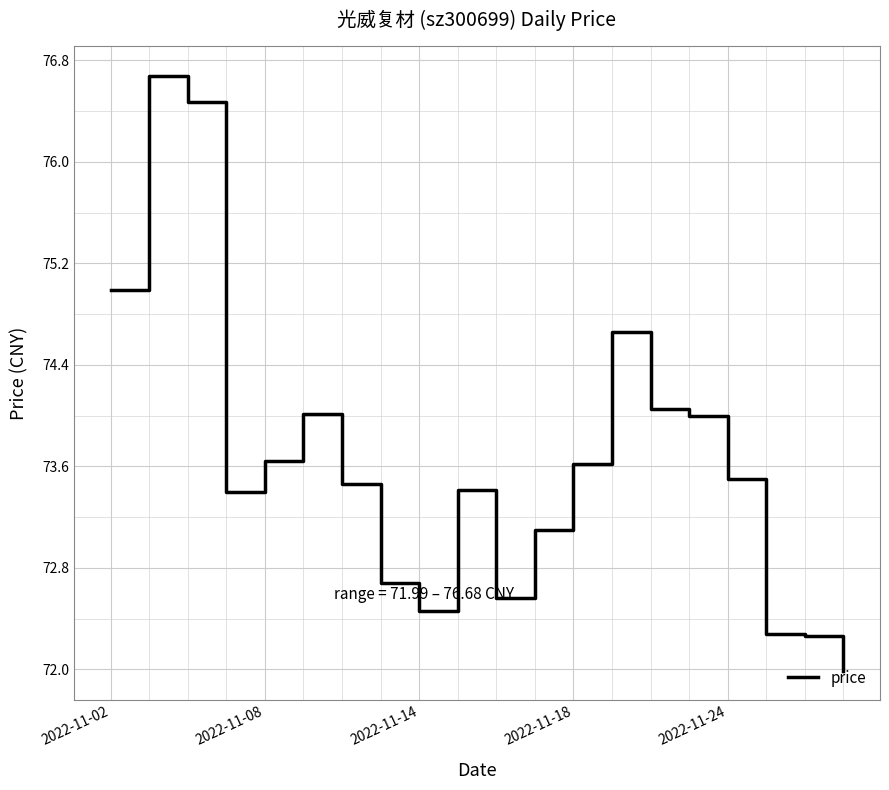

What is the smallest value displayed?

72.0